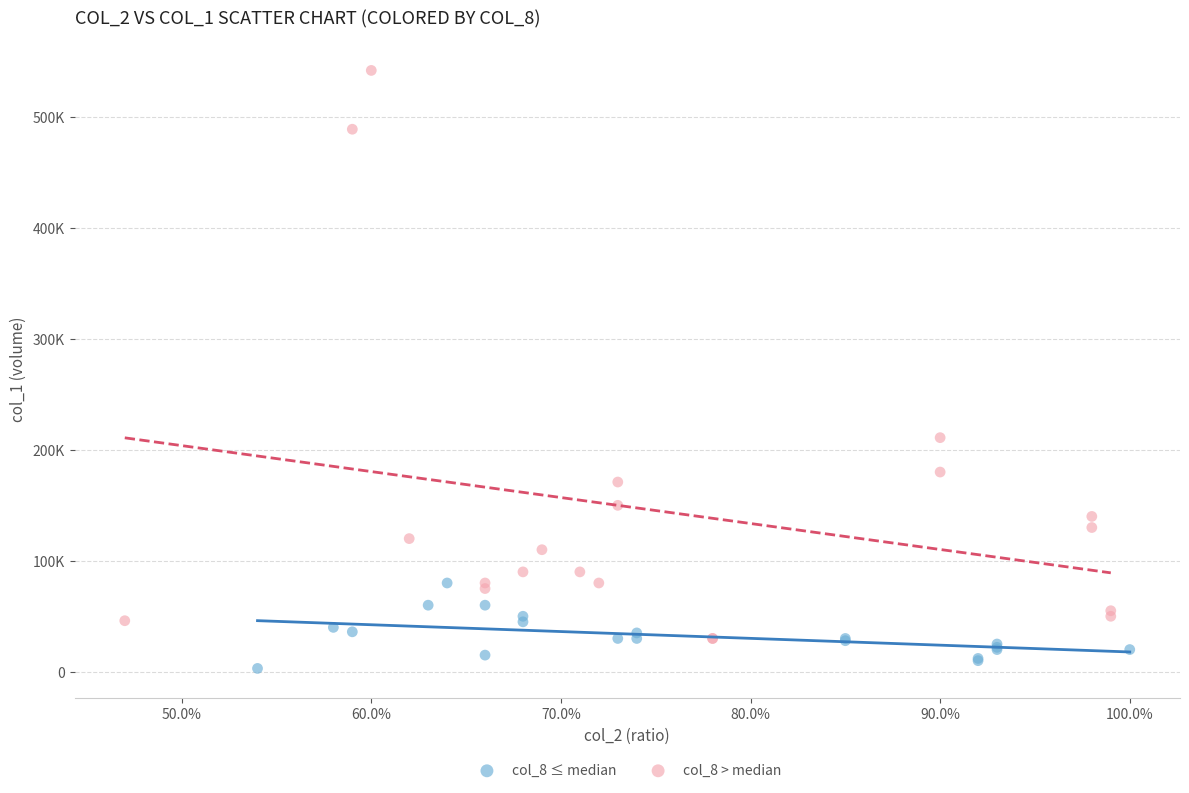

Which series reaches the maximum Y coordinate?

col_8 > median